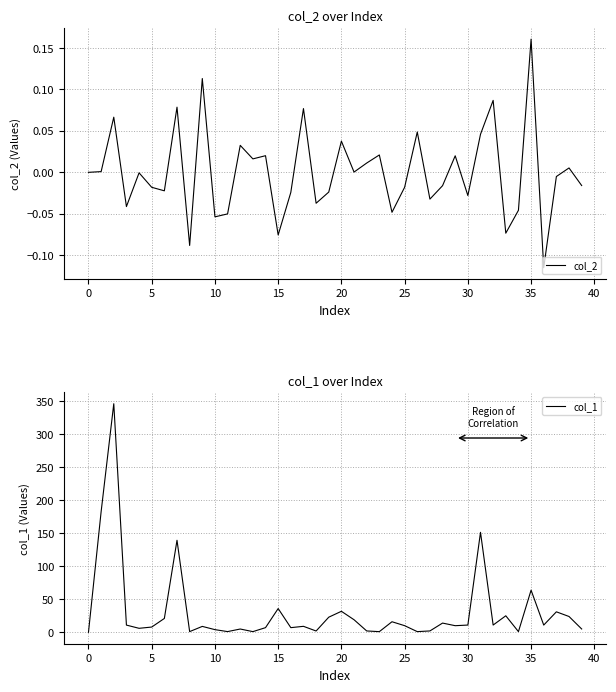

At which category does the chart reach its minimum across all series?

36